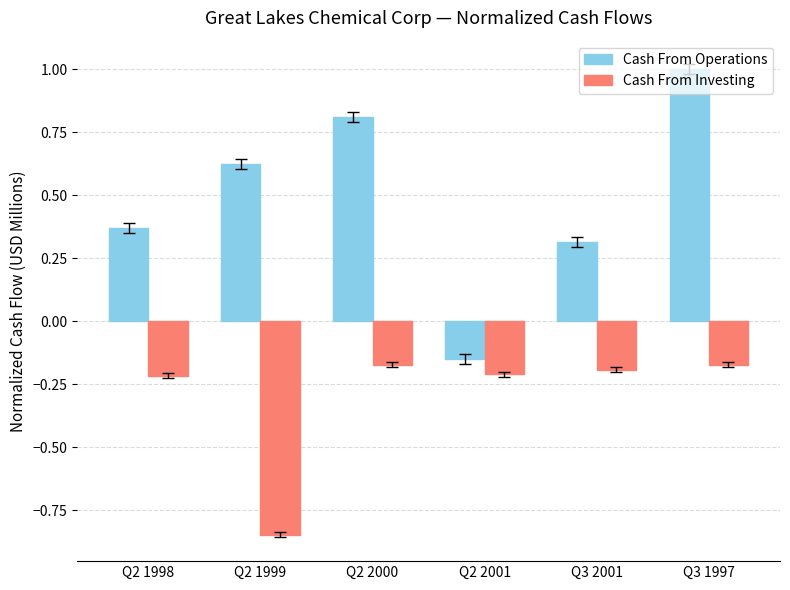

Which series has the largest total across all categories?

Cash From Operations